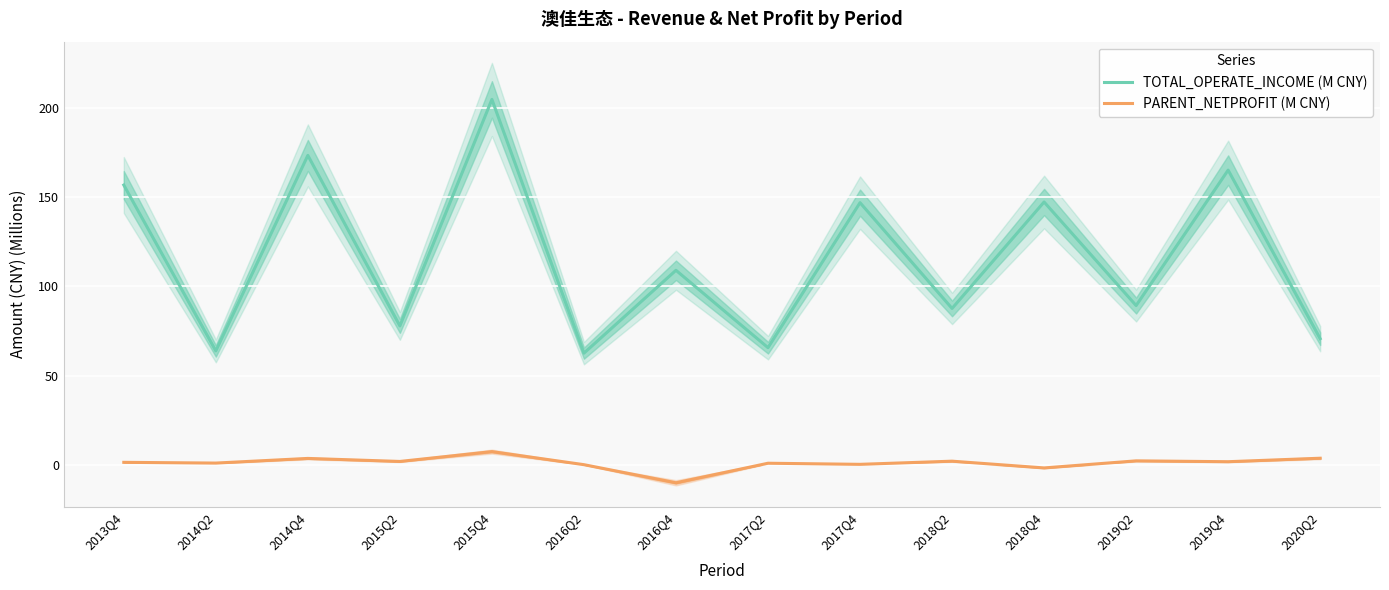

True or false: TOTAL_OPERATE_INCOME (M CNY) has a value of 269.8 at 2015Q4.

False